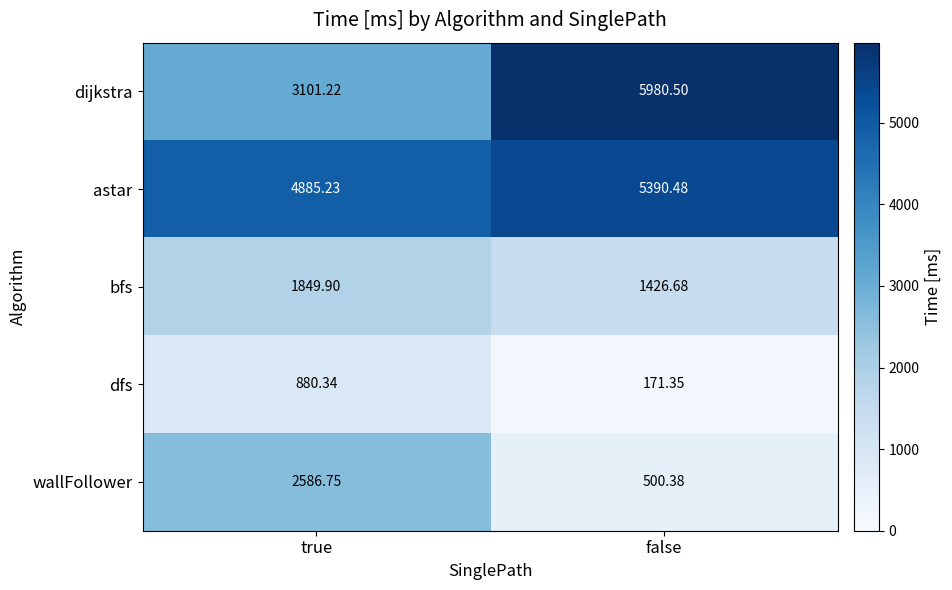

At which label is astar closest to 5137?

true